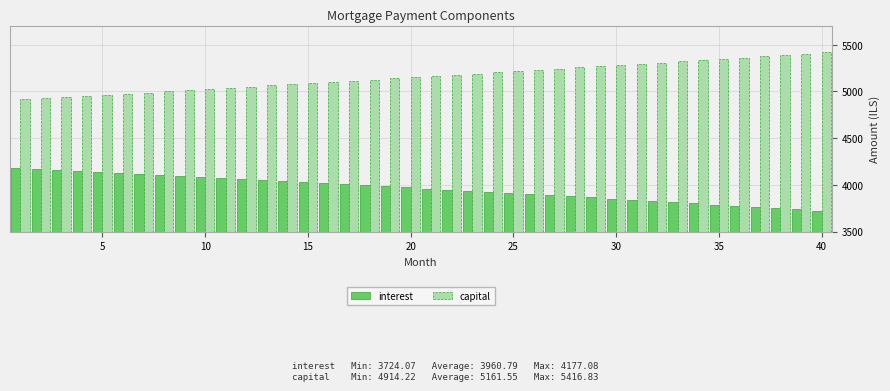

Reading right to left, transcribe all the data shown in this chart.

interest: 3724.1	3737.3	3750.4	3763.5	3776.4	3789.3	3802.1	3814.8	3827.4	3839.9	3852.4	3864.7	3877.0	3889.2	3901.3	3913.3	3925.2	3937.0	3948.8	3960.5	3972.1	3983.6	3995.0	4006.4	4017.6	4028.8	4039.9	4050.9	4061.9	4072.8	4083.5	4094.2	4104.9	4115.4	4125.9	4136.3	4146.6	4156.8	4167.0	4177.1
capital: 5416.8	5403.3	5389.8	5376.4	5363.0	5349.6	5336.3	5323.0	5309.7	5296.5	5283.3	5270.1	5256.9	5243.8	5230.7	5217.7	5204.7	5191.7	5178.8	5165.9	5153.0	5140.1	5127.3	5114.5	5101.8	5089.0	5076.3	5063.7	5051.1	5038.5	5025.9	5013.4	5000.9	4988.4	4976.0	4963.5	4951.2	4938.8	4926.5	4914.2